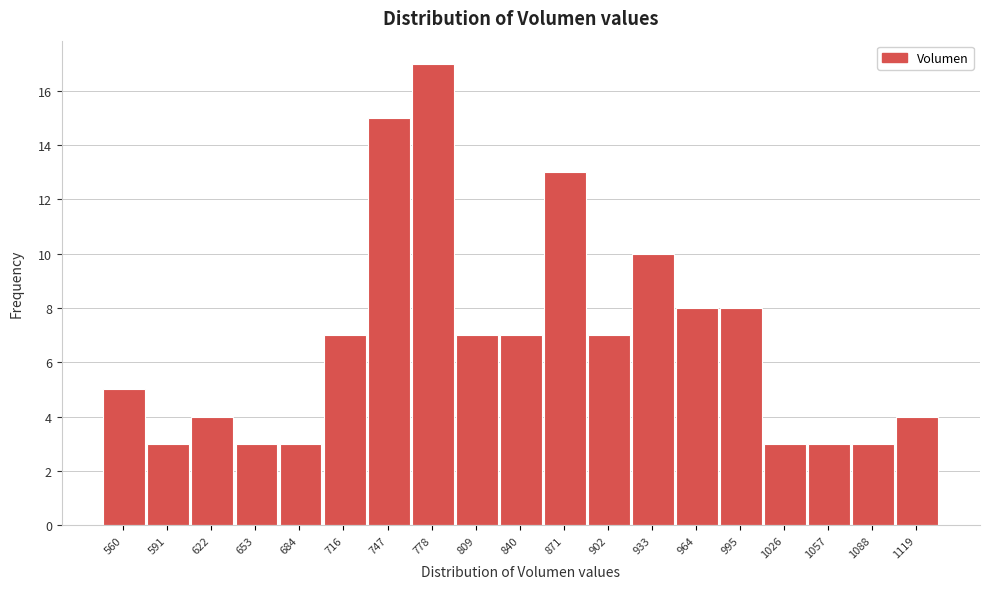

Reading left to right, what are all the values shown in this chart?

560=5	591=3	622=4	653=3	684=3	716=7	747=15	778=17	809=7	840=7	871=13	902=7	933=10	964=8	995=8	1026=3	1057=3	1088=3	1119=4